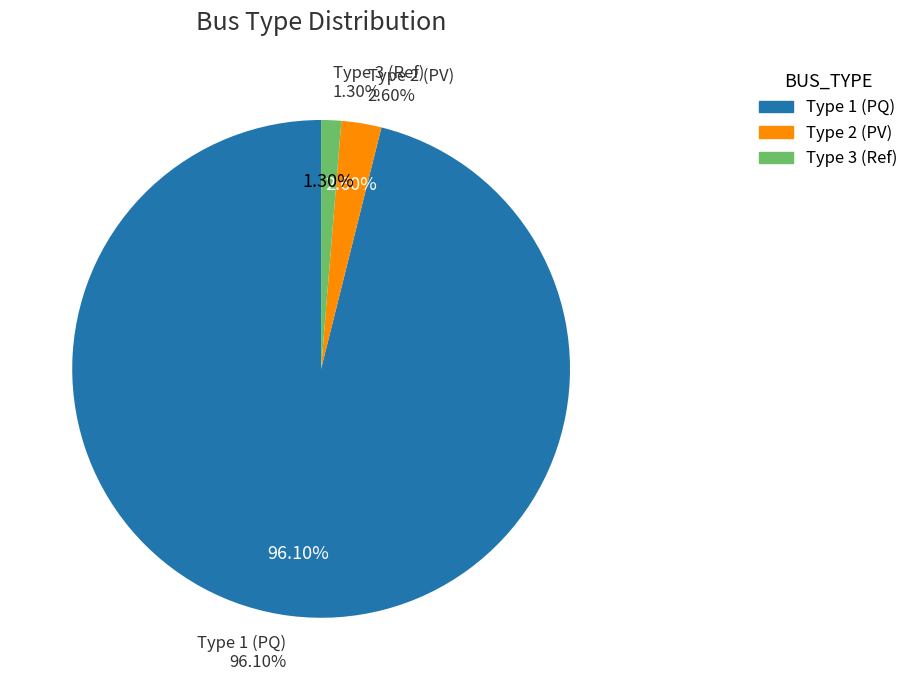

Does BUS_TYPE 1 represent more than half of the total?

Yes